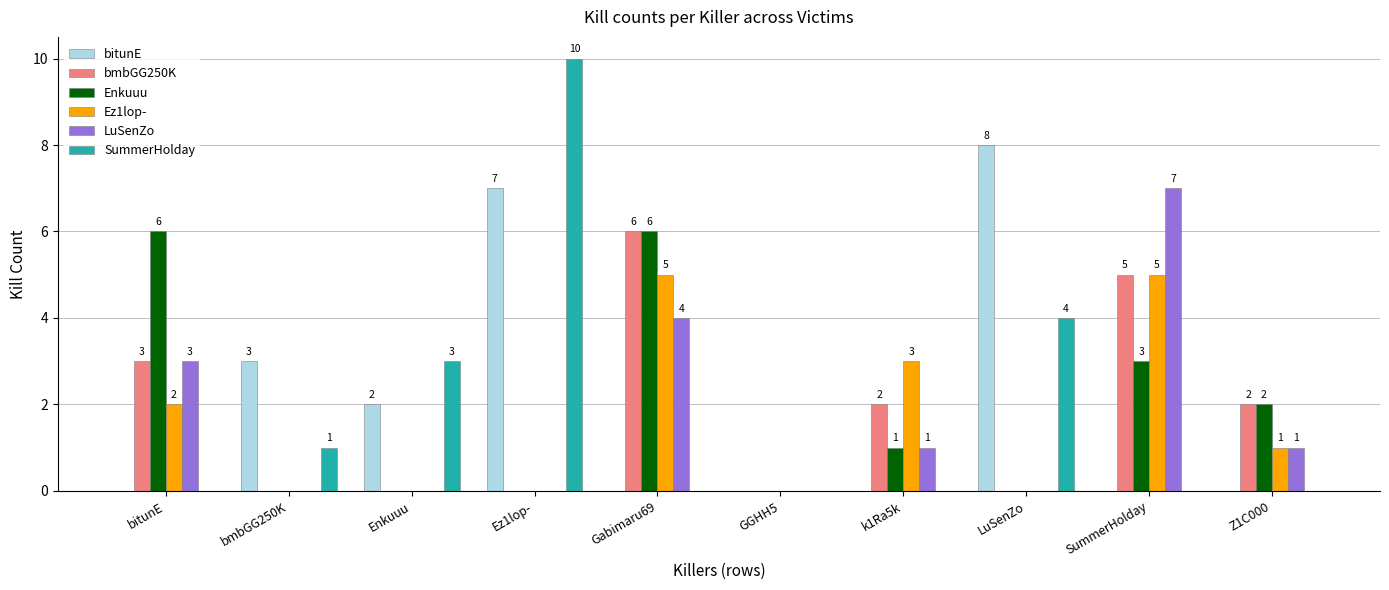

Is it true that LuSenZo equals 7 at SummerHolday?

True